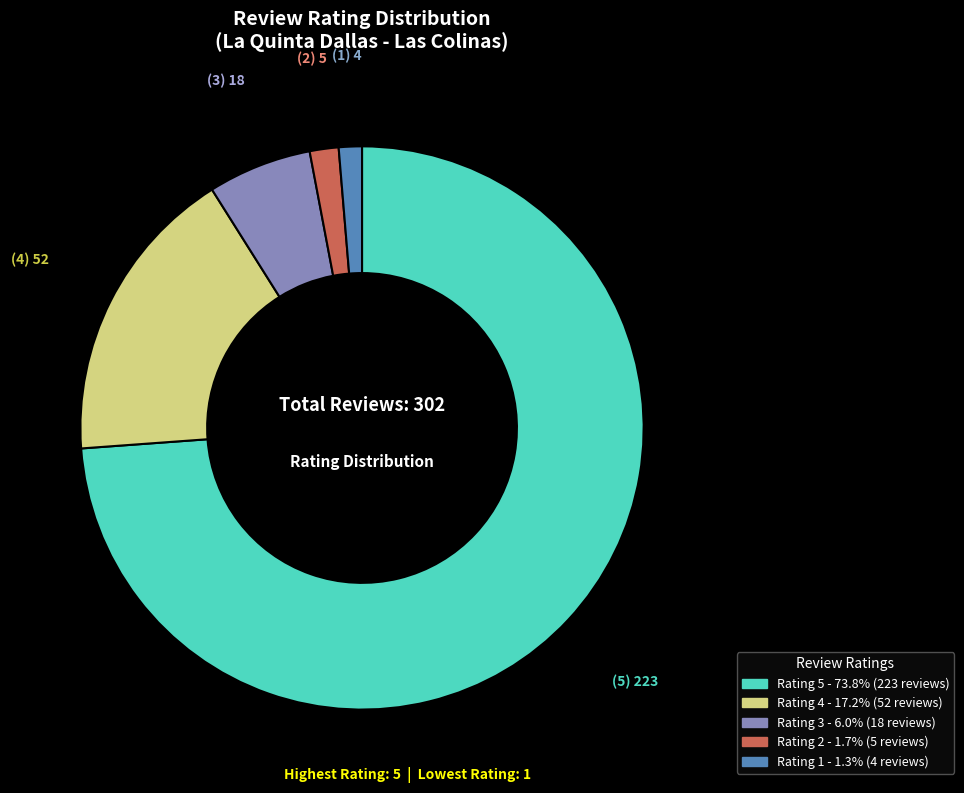

Is there a majority slice in this chart?

Yes